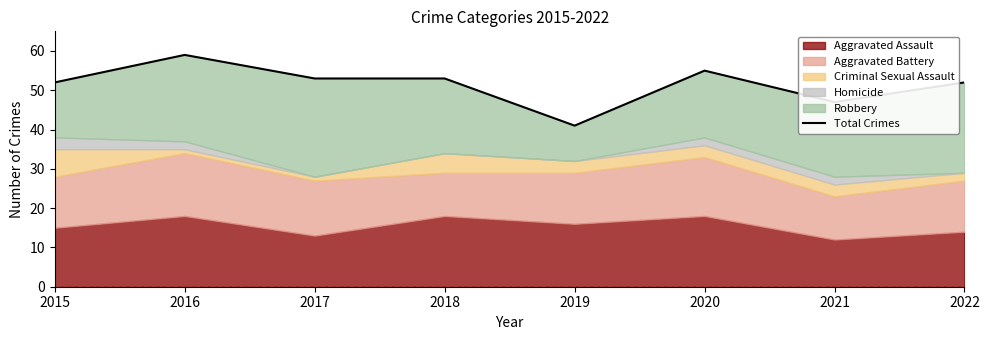

Which label corresponds to the largest value in the chart?

2016